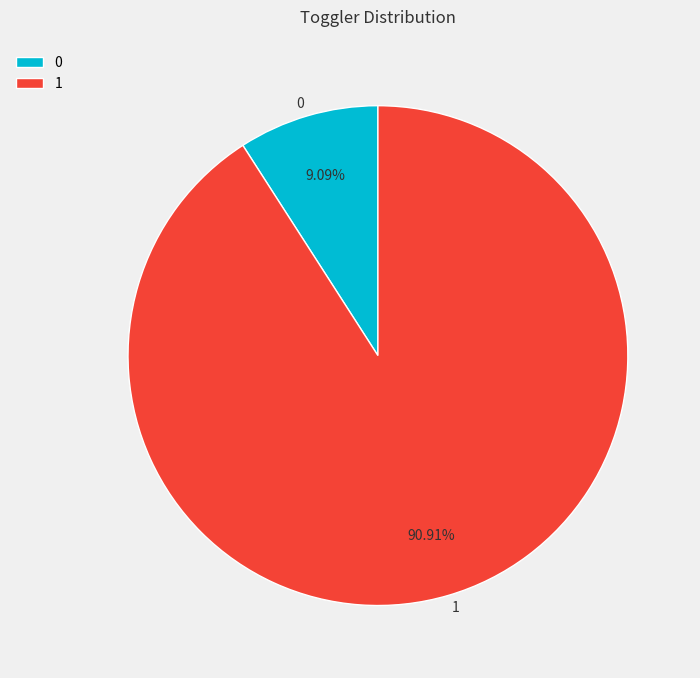

What percentage do 0 and 1 together represent?

100.0%